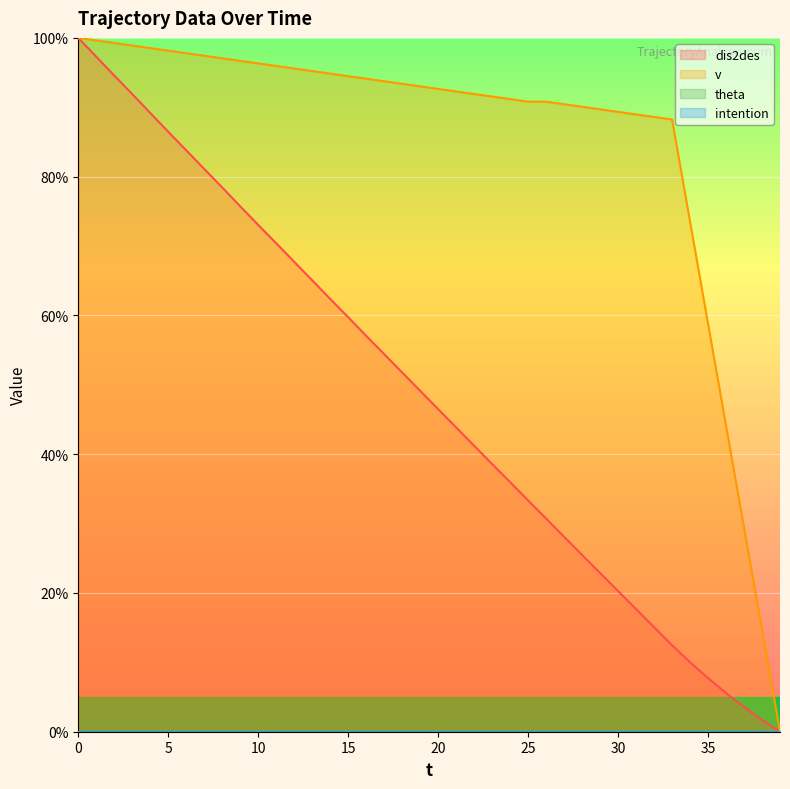

What is the value of the dis2des point at the 9th from the left?

78.4